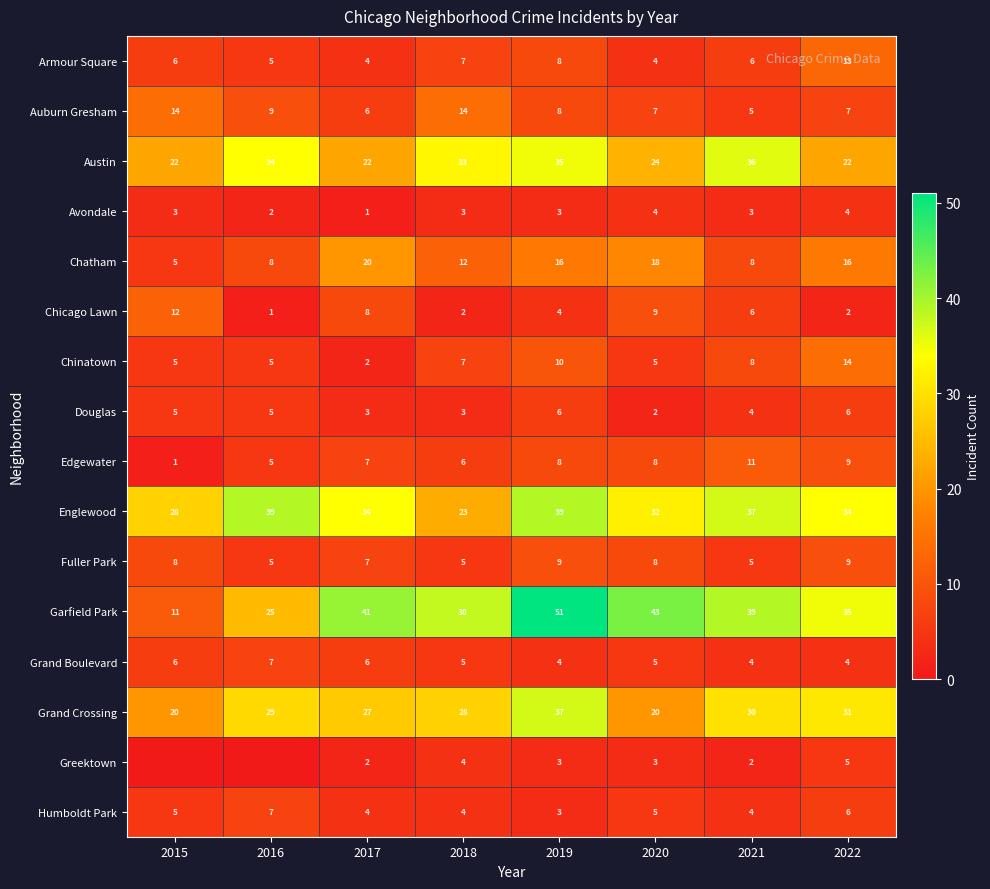

Which has a higher value, 2021 or 2015?

2021